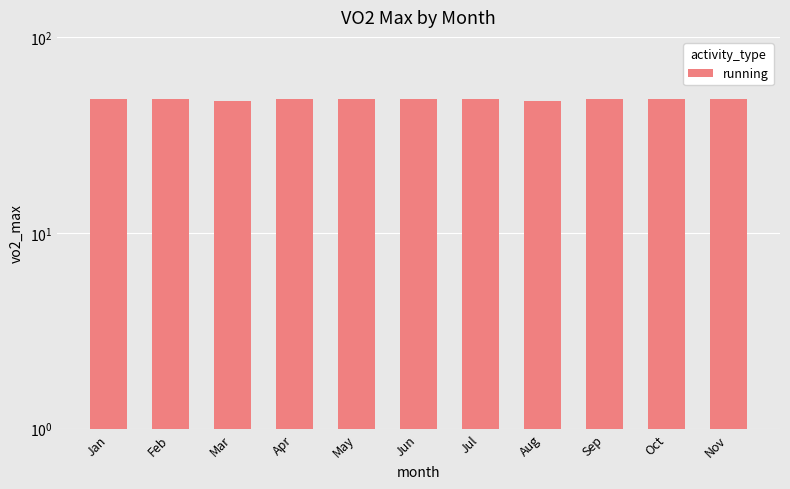

Does the chart contain any negative values?

No